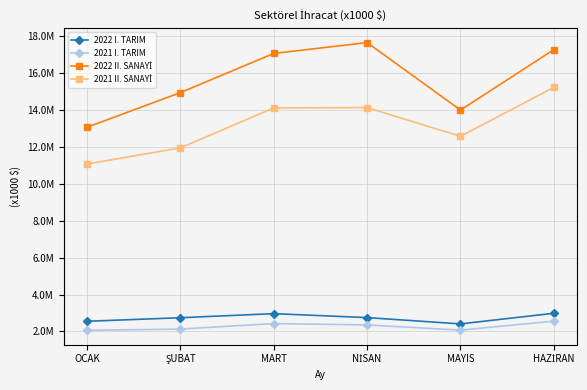

Is the value of 2021 II. SANAYİ at OCAK greater than the value of 2022 II. SANAYİ at OCAK?

No